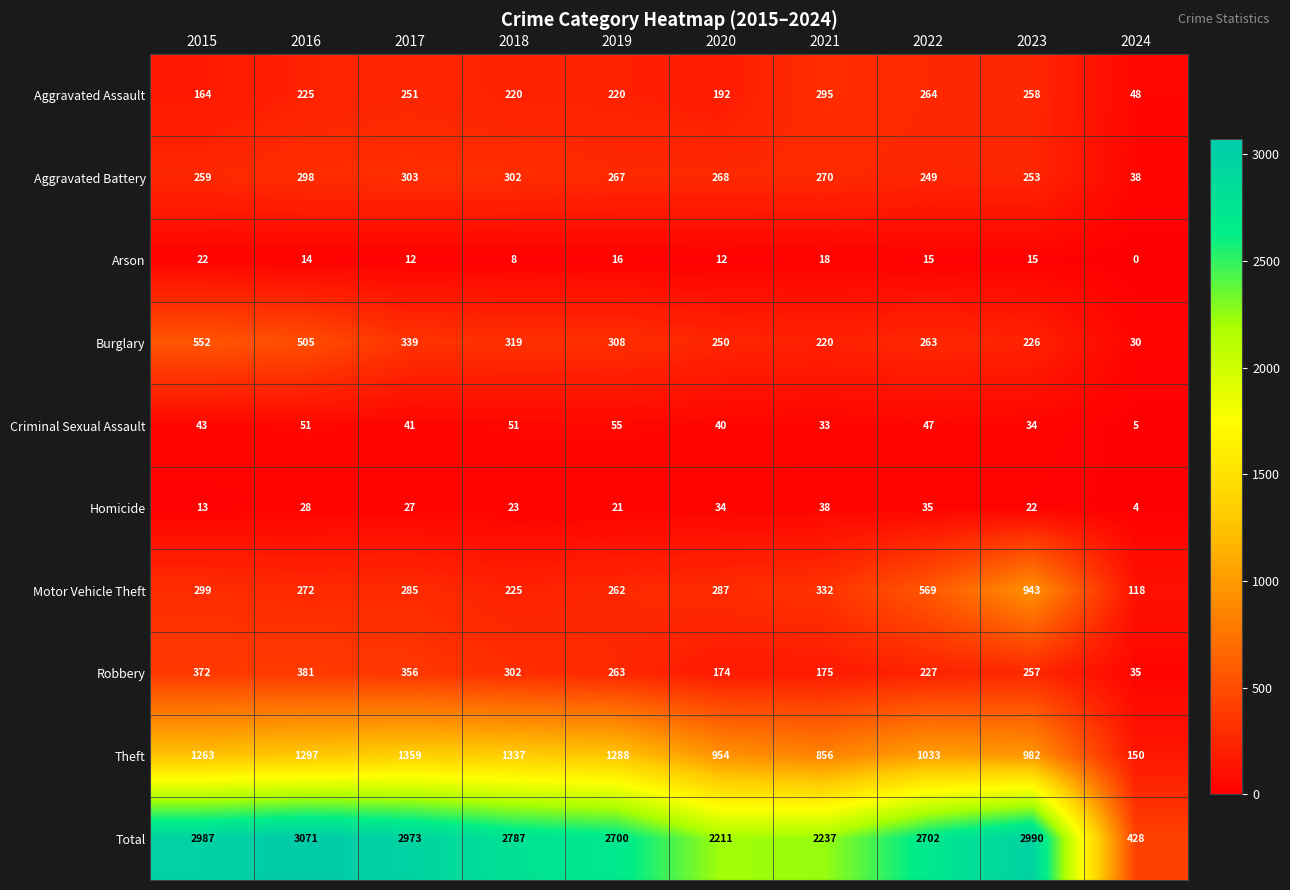

What is the difference between the second highest and minimum values in the Theft series?

1187